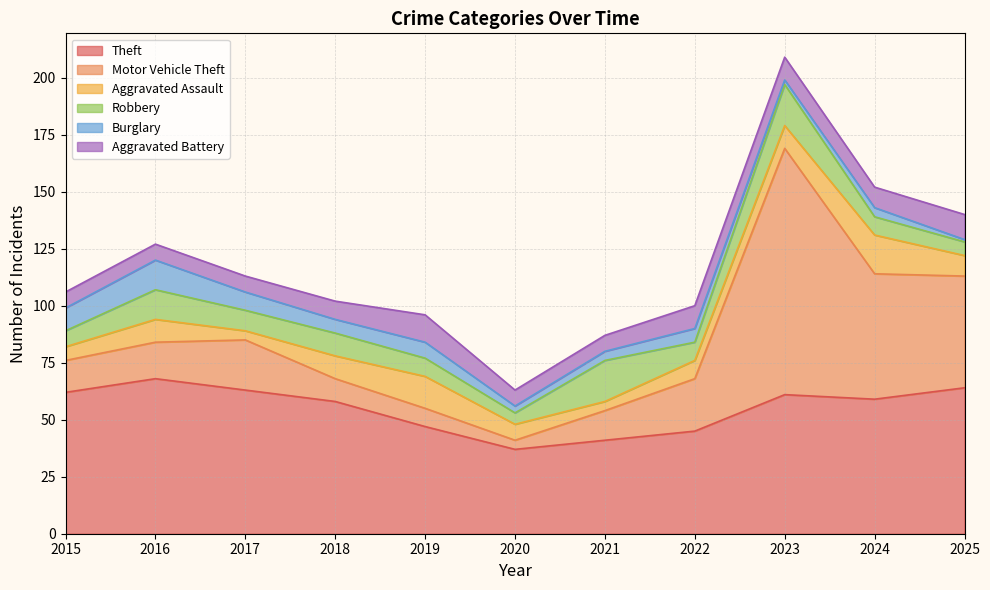

Reading left to right, list all the values displayed in this chart.

Theft: 2015=62	2016=68	2017=63	2018=58	2019=47	2020=37	2021=41	2022=45	2023=61	2024=59	2025=64
Motor Vehicle Theft: 2015=14	2016=16	2017=22	2018=10	2019=8	2020=4	2021=13	2022=23	2023=108	2024=55	2025=49
Aggravated Assault: 2015=6	2016=10	2017=4	2018=10	2019=14	2020=7	2021=4	2022=8	2023=10	2024=17	2025=9
Robbery: 2015=7	2016=13	2017=9	2018=10	2019=8	2020=5	2021=18	2022=8	2023=18	2024=8	2025=6
Burglary: 2015=10	2016=13	2017=8	2018=6	2019=7	2020=3	2021=4	2022=6	2023=2	2024=4	2025=1
Aggravated Battery: 2015=7	2016=7	2017=7	2018=8	2019=12	2020=7	2021=7	2022=10	2023=10	2024=9	2025=11